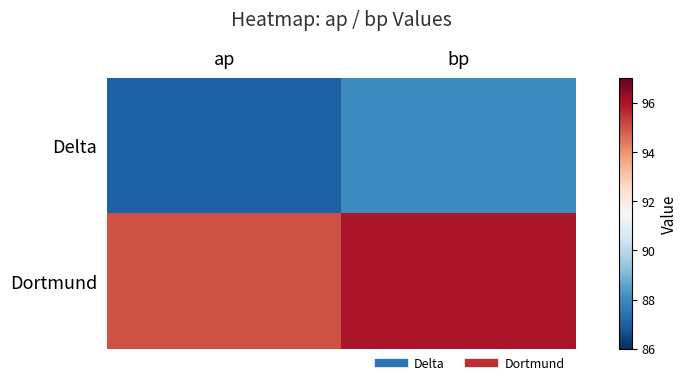

At how many categories does at least one series exceed 93?

2